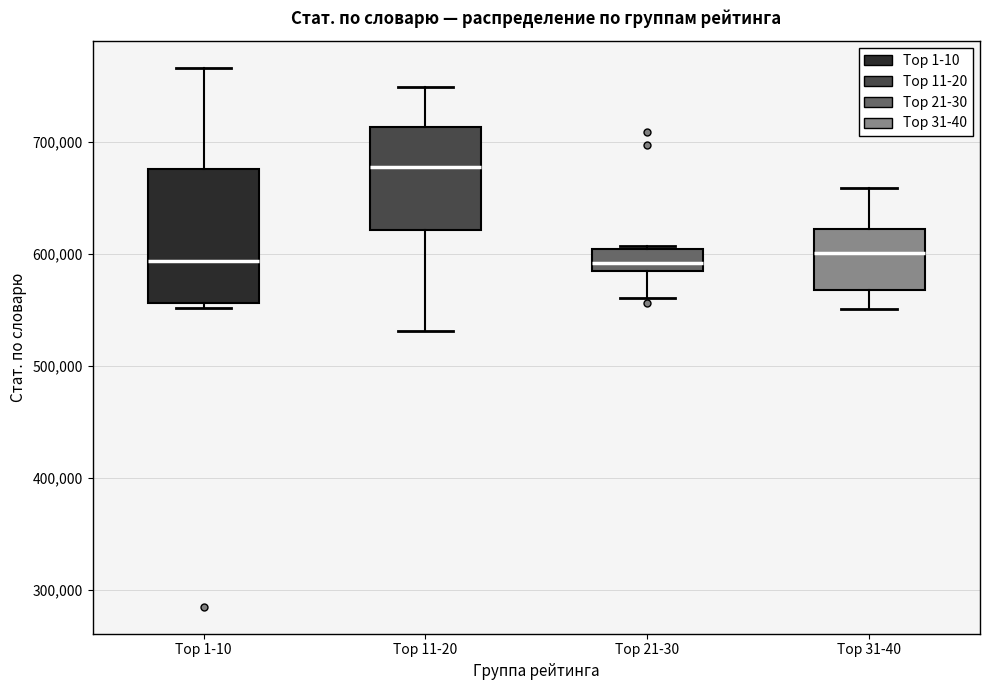

Which box has the highest median line?

Top 11-20